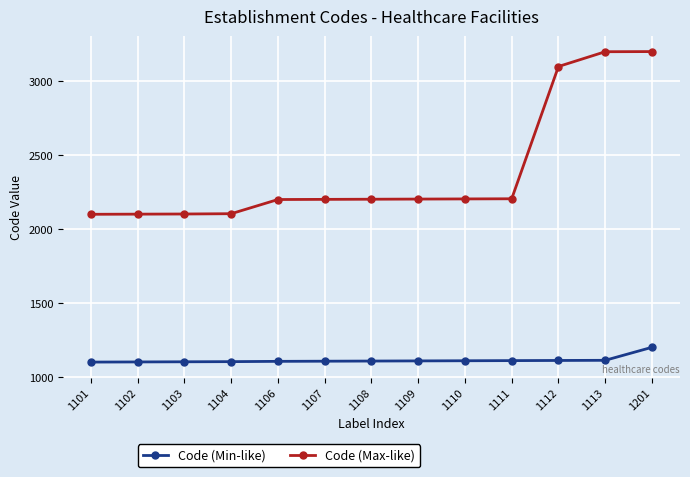

What is the difference between the second highest and minimum values in the Code (Max-like) series?

1100